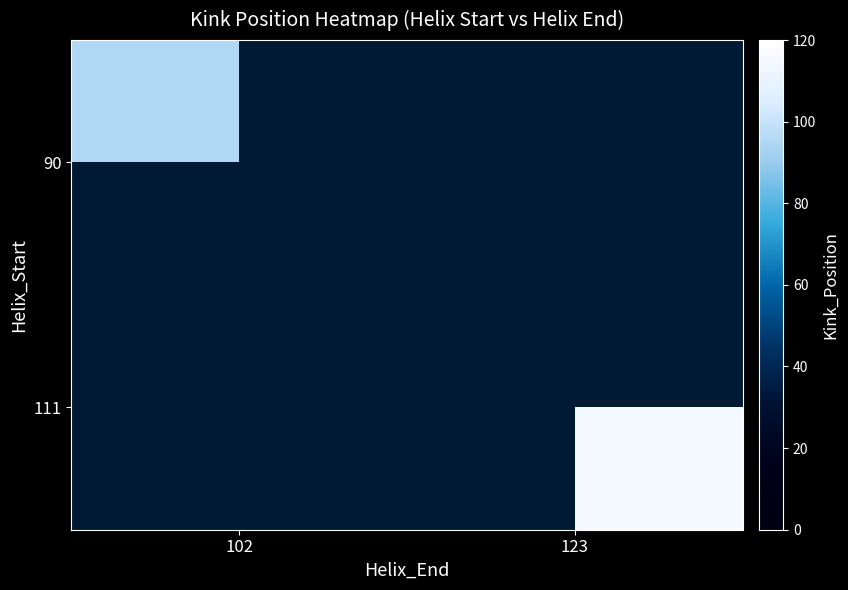

The 90 series shows 35.6 at 102. True or false?

False